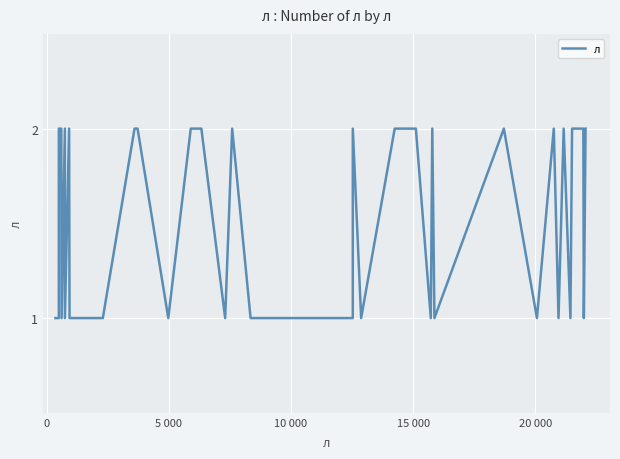

How many lines are shown in the chart?

1